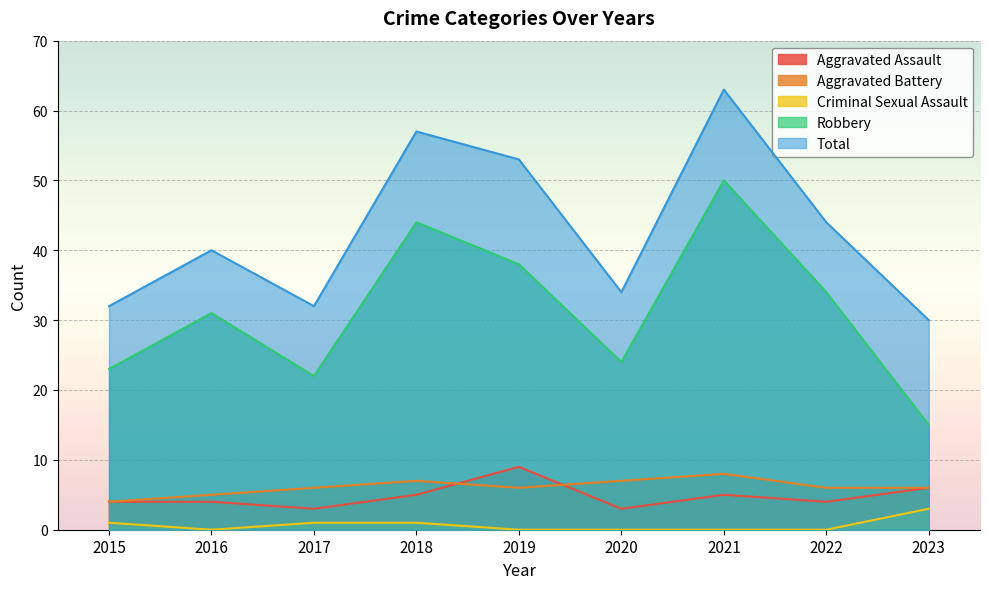

Is it true that Aggravated Battery equals 5 at 2016?

True